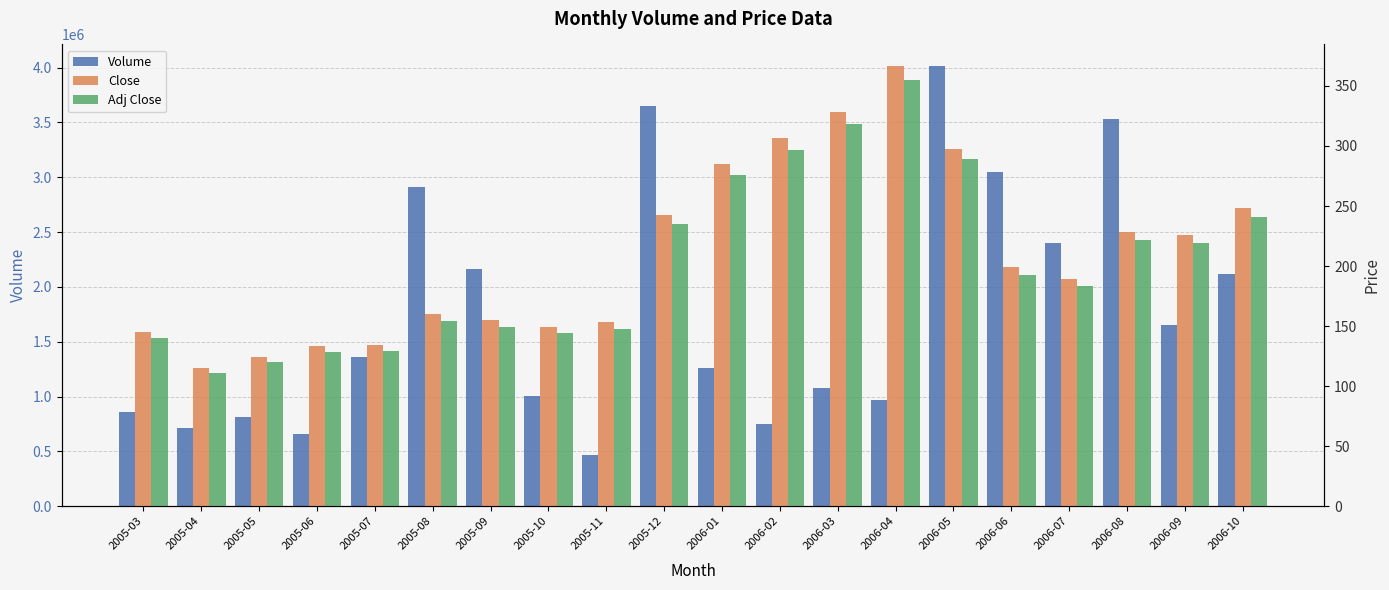

Which series has the widest spread of values?

Volume